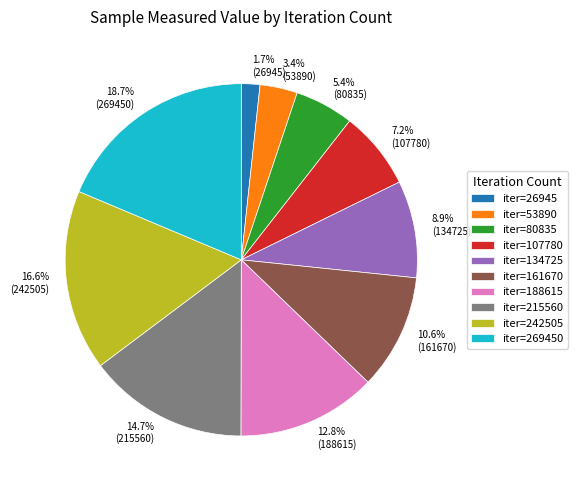

Is there a majority slice in this chart?

No